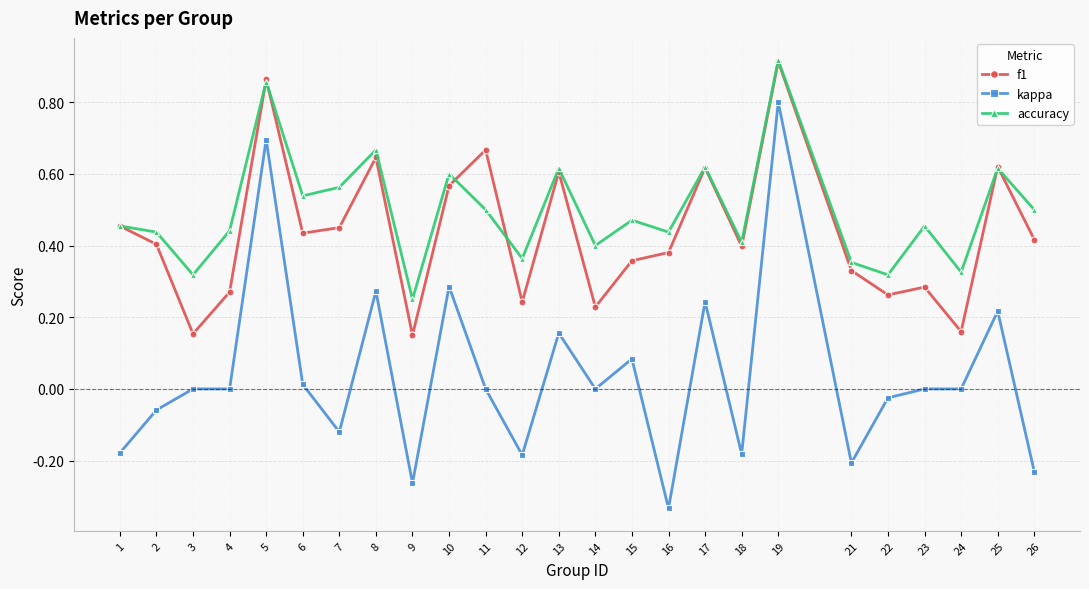

At which category does the chart reach its peak across all series?

19